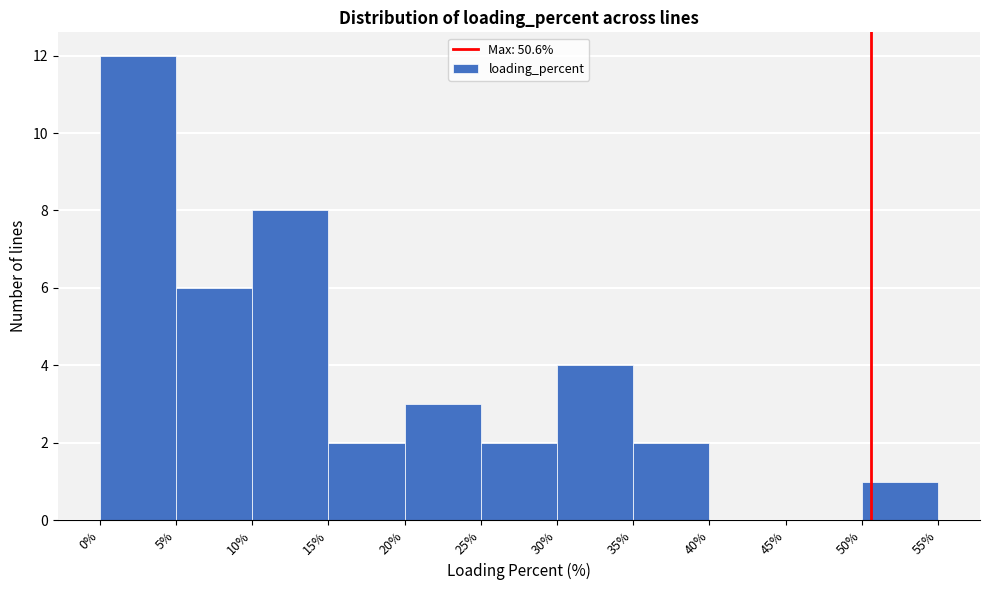

Over which range of the x-axis is the bar tallest?

0% to 5%